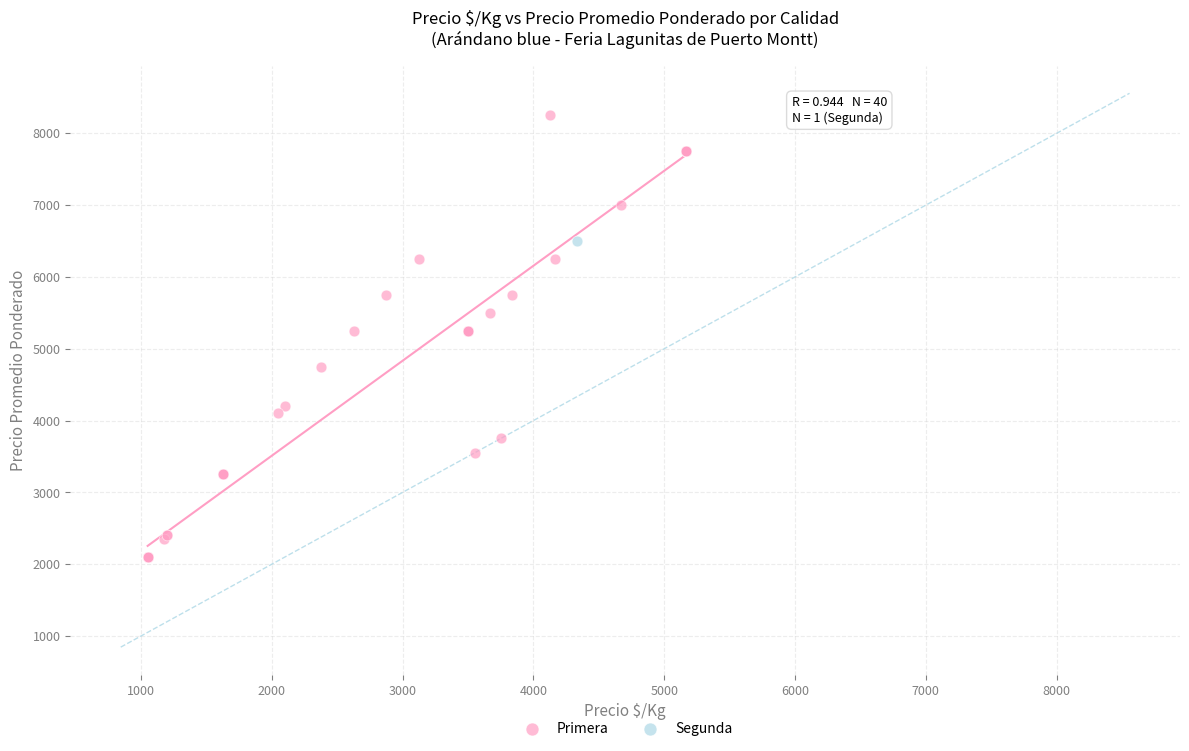

What are all the series names shown in the legend?

Primera, Segunda